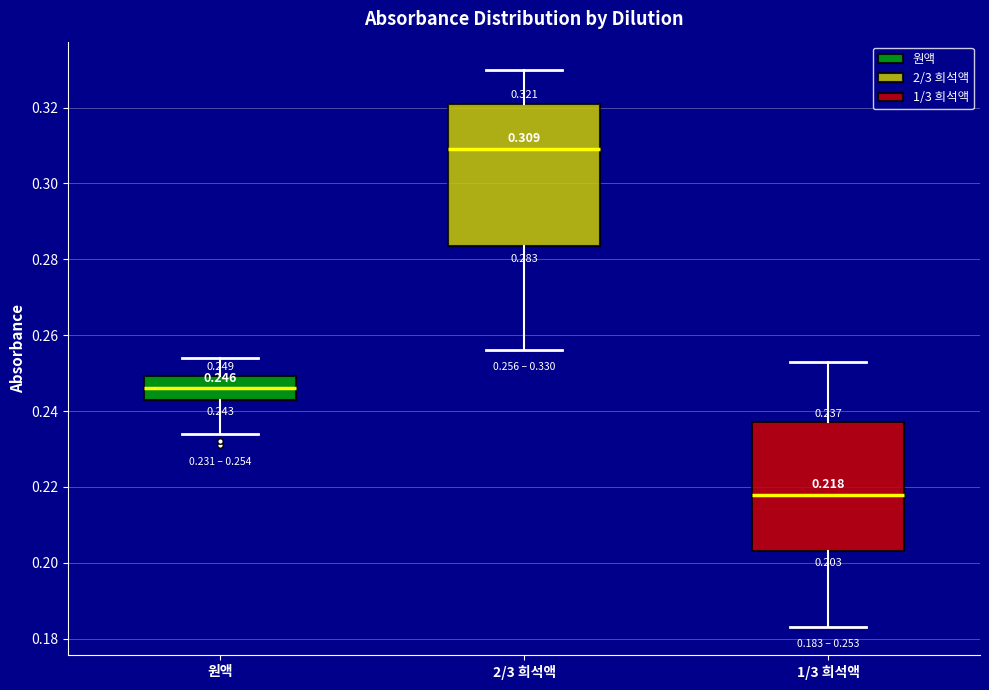

Which box has the lowest median line?

1/3 희석액